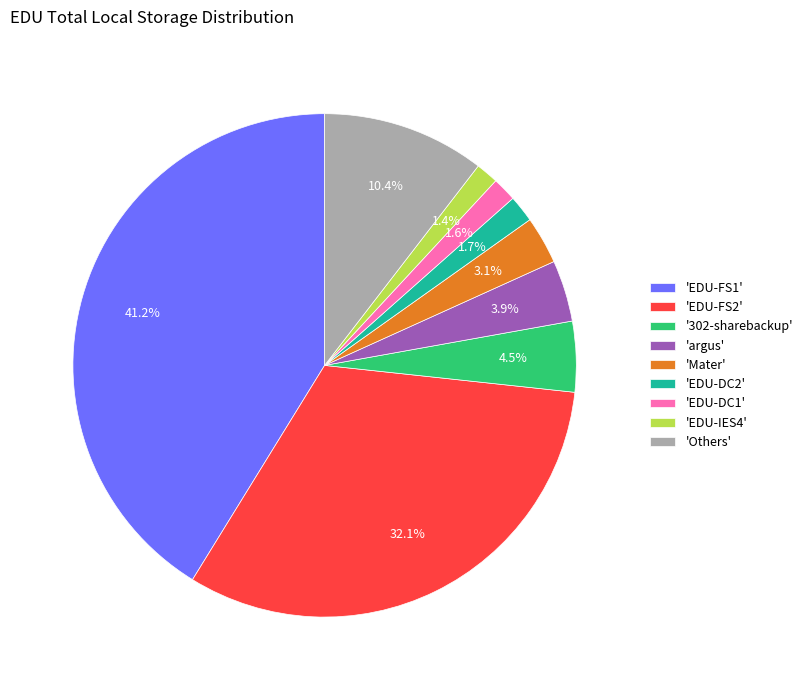

Between 'EDU-IES4' and 'argus', which is larger?

'argus'